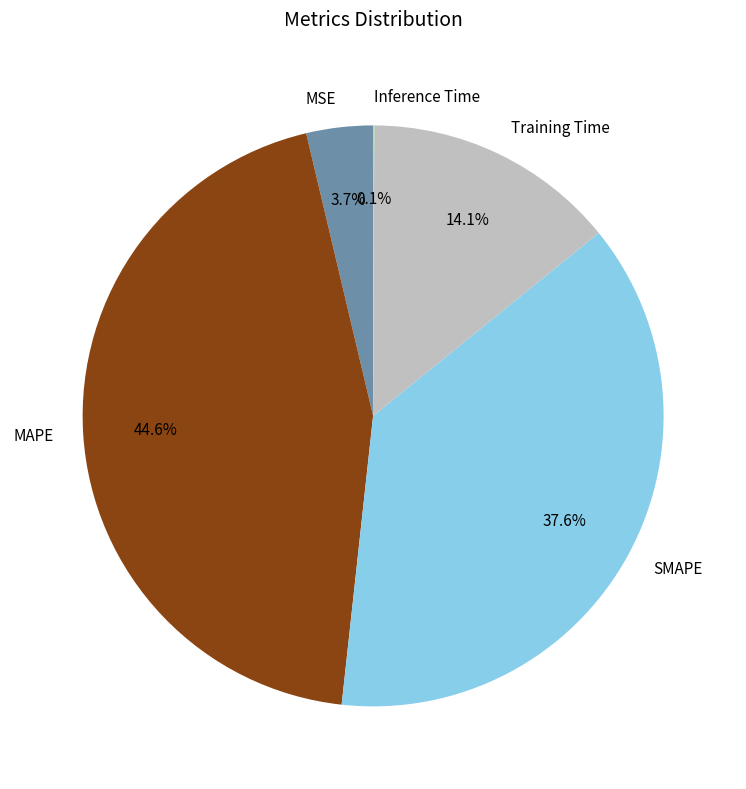

Is MSE the majority of the pie?

No